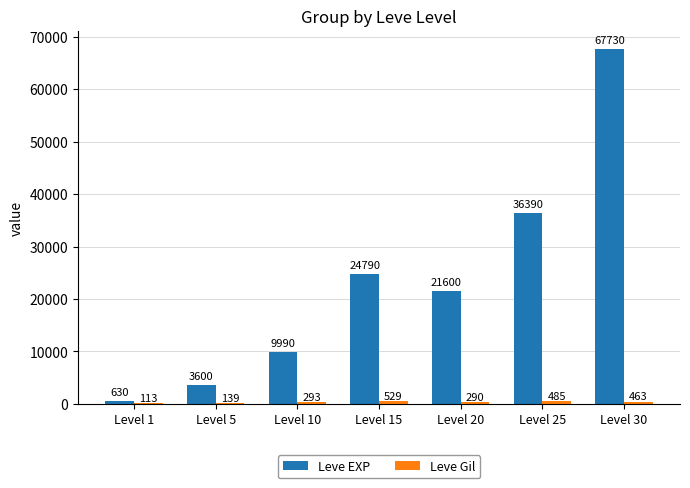

Between Level 20 and Level 25, which series saw the biggest shift?

Leve EXP